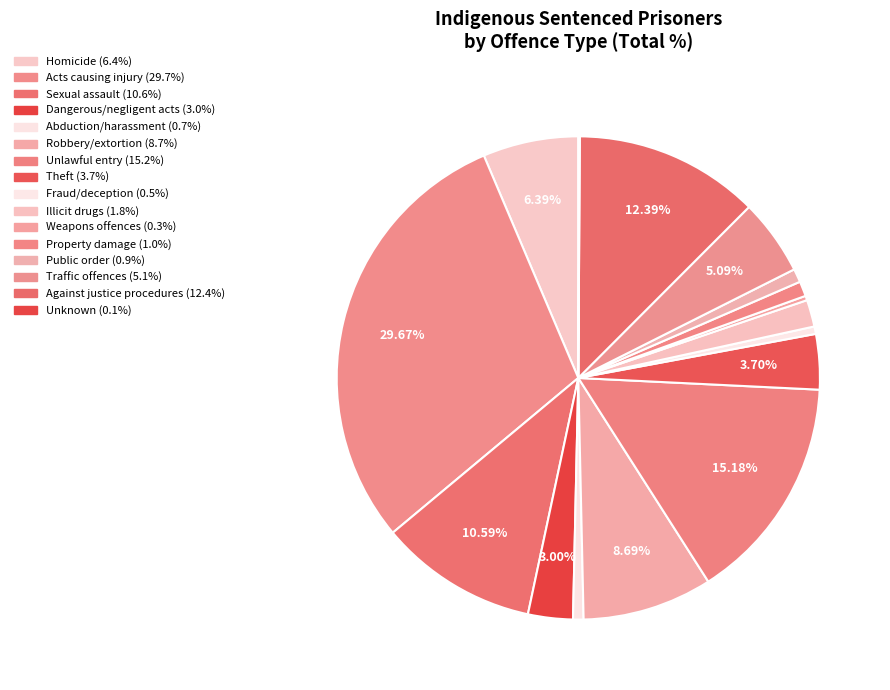

Is there a majority slice in this chart?

No